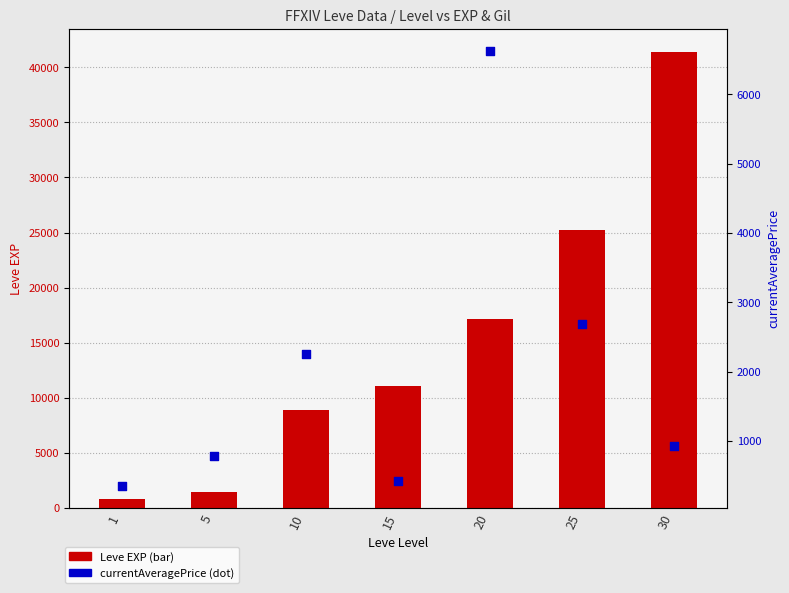

What is the total value across all series at 30?

42342.3